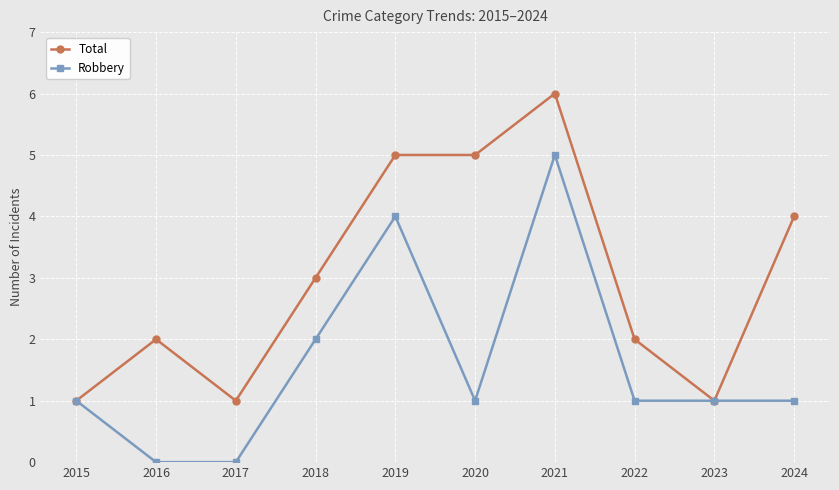

At which category is the sum across all series the highest?

2021